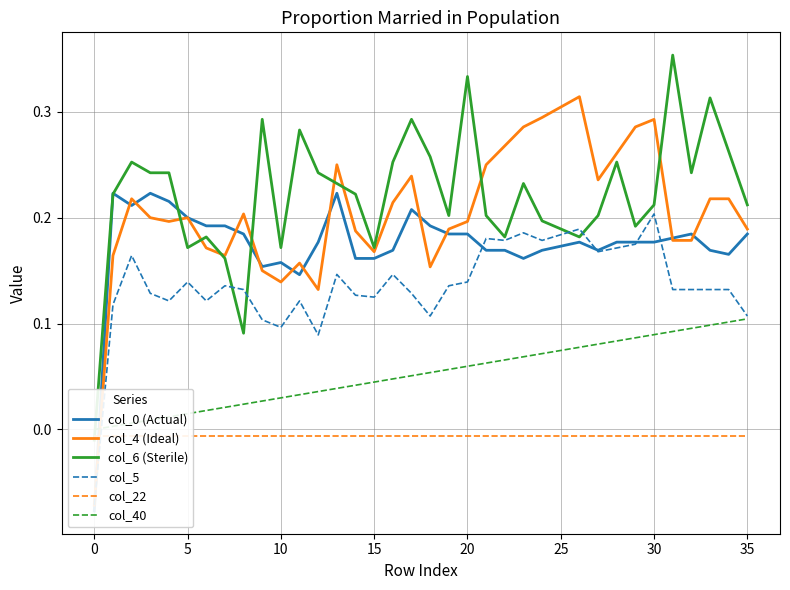

How many col_5 values are between 0 and 1?

35